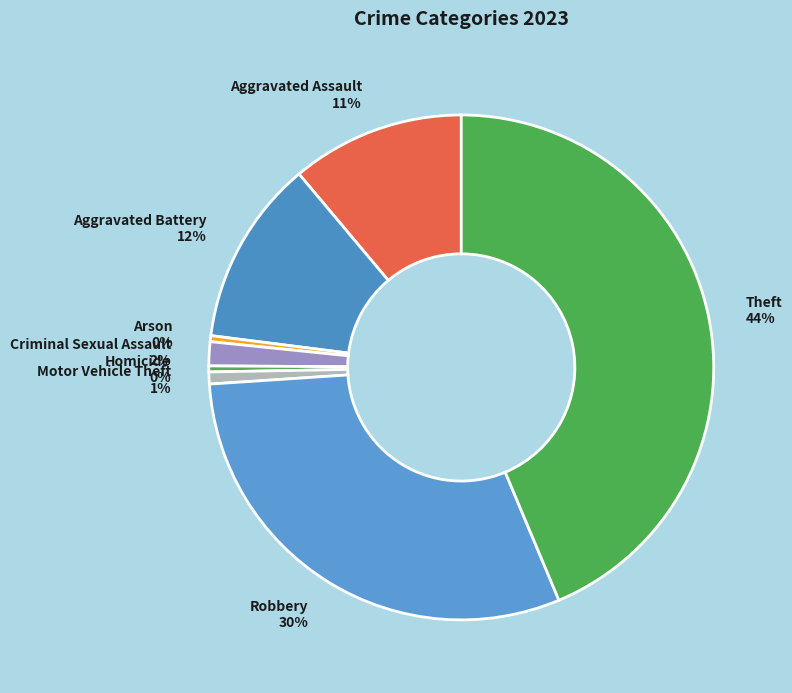

Which has a higher value, Homicide or Criminal Sexual Assault?

Criminal Sexual Assault